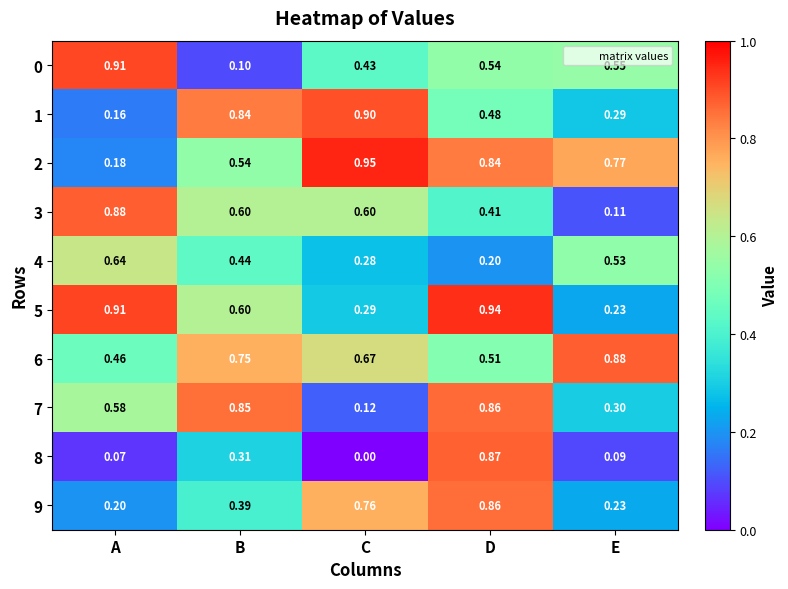

At which category is the sum across all series the highest?

D